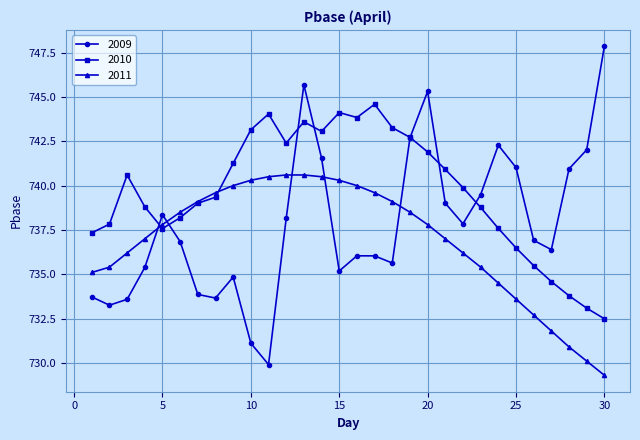

Which series has the widest spread of values?

2009